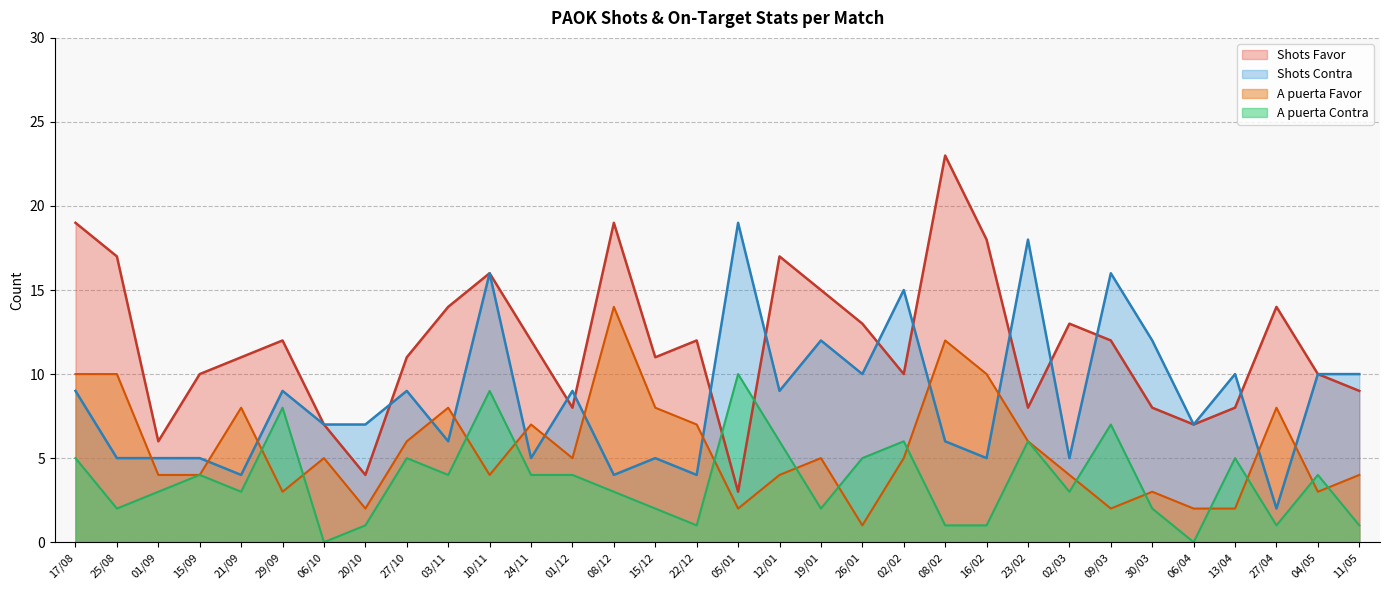

Reading left to right, extract all data points from this chart.

Shots Favor: 19	17	6	10	11	12	7	4	11	14	16	12	8	19	11	12	3	17	15	13	10	23	18	8	13	12	8	7	8	14	10	9
Shots Contra: 9	5	5	5	4	9	7	7	9	6	16	5	9	4	5	4	19	9	12	10	15	6	5	18	5	16	12	7	10	2	10	10
A puerta Favor: 10	10	4	4	8	3	5	2	6	8	4	7	5	14	8	7	2	4	5	1	5	12	10	6	4	2	3	2	2	8	3	4
A puerta Contra: 5	2	3	4	3	8	0	1	5	4	9	4	4	3	2	1	10	6	2	5	6	1	1	6	3	7	2	0	5	1	4	1